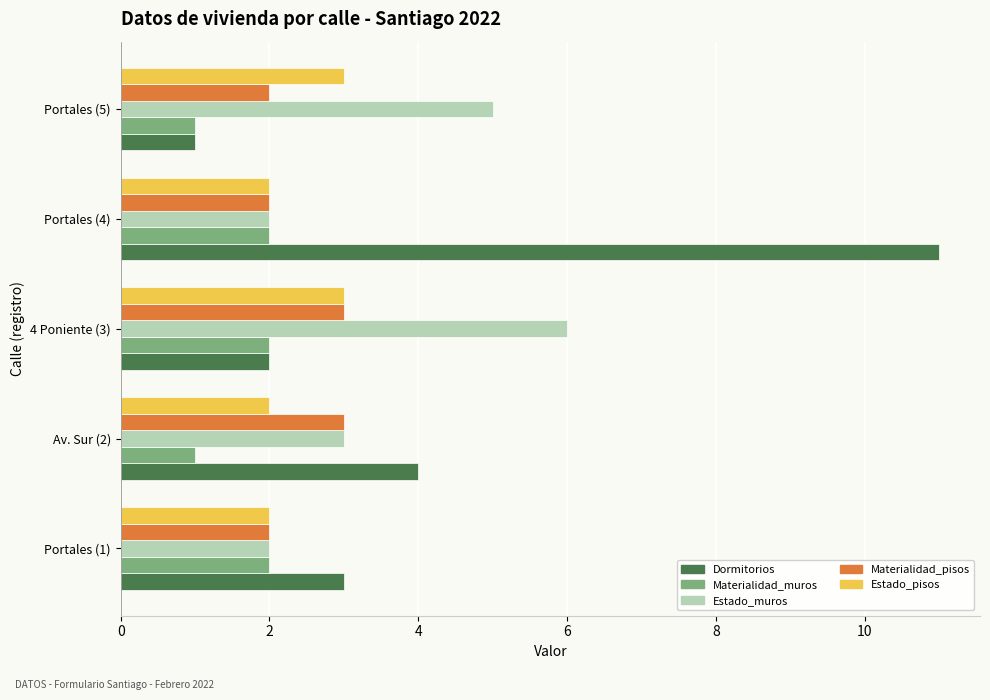

Is the value of Materialidad_muros at Portales (5) greater than the value of Dormitorios at Portales (1)?

No